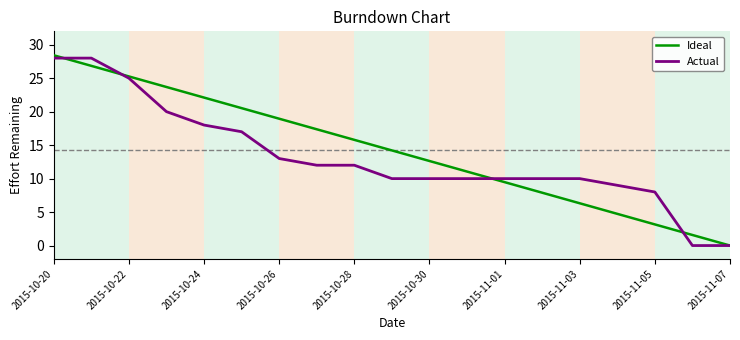

How many lines are shown in the chart?

2